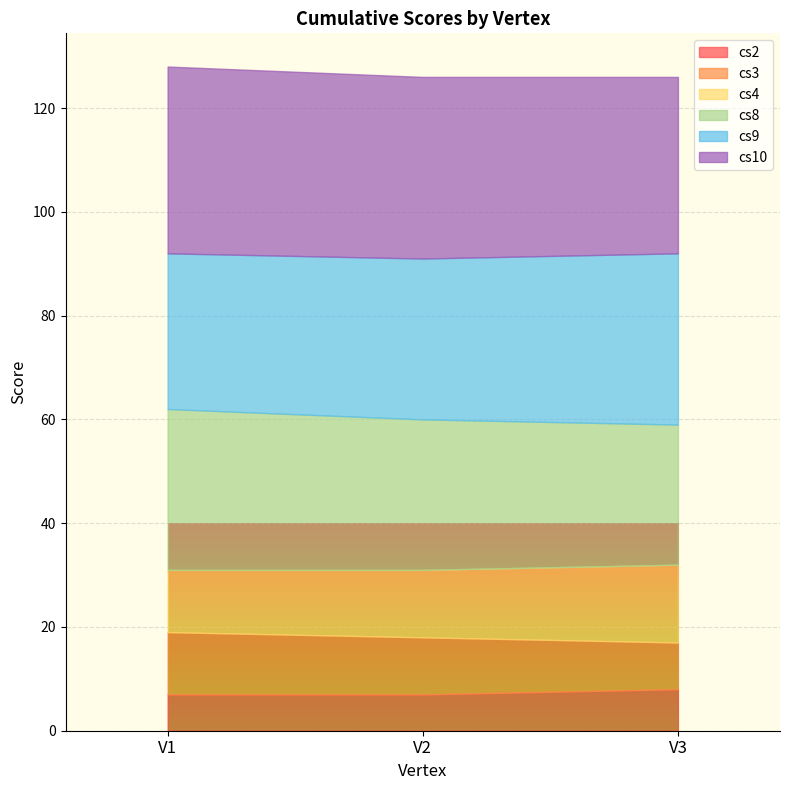

Which label corresponds to the smallest value in the chart?

V1